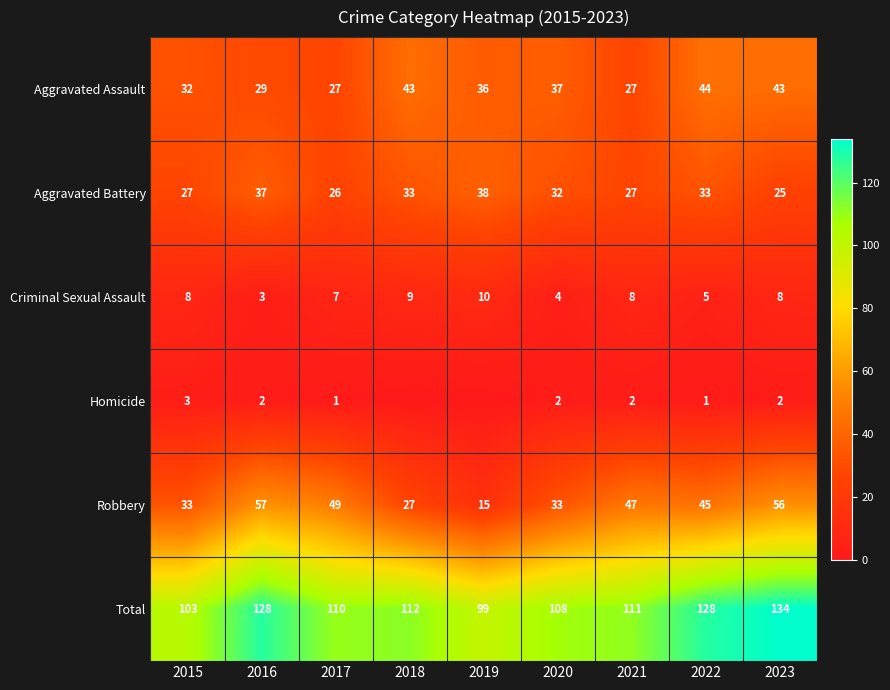

What is the maximum value shown in the chart?

134